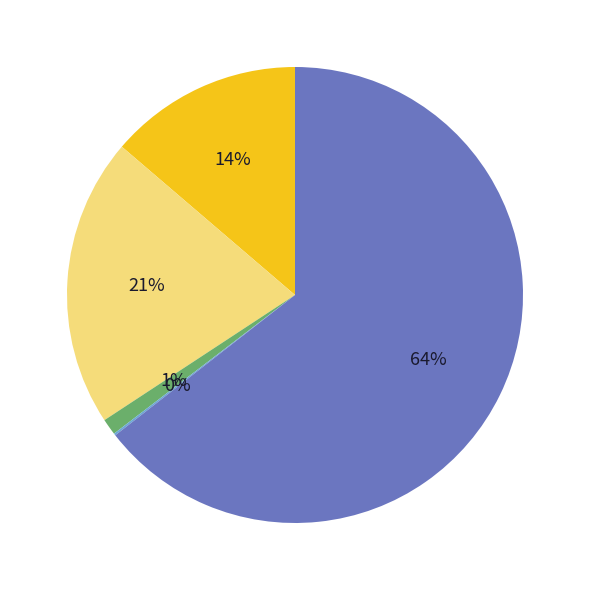

Is there a majority slice in this chart?

Yes